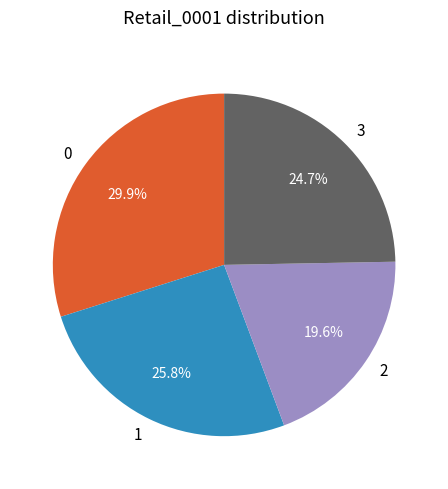

Count the number of slices in the pie.

4